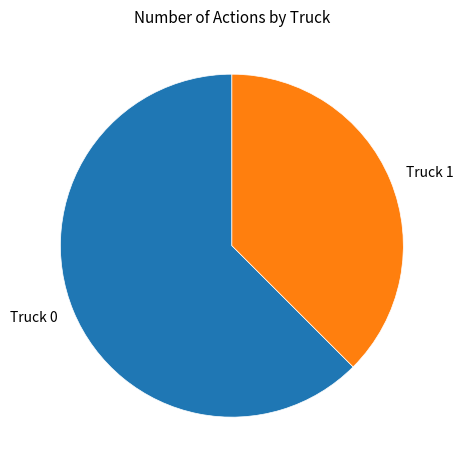

Is it true that Truck 0 is 71% of the pie?

False